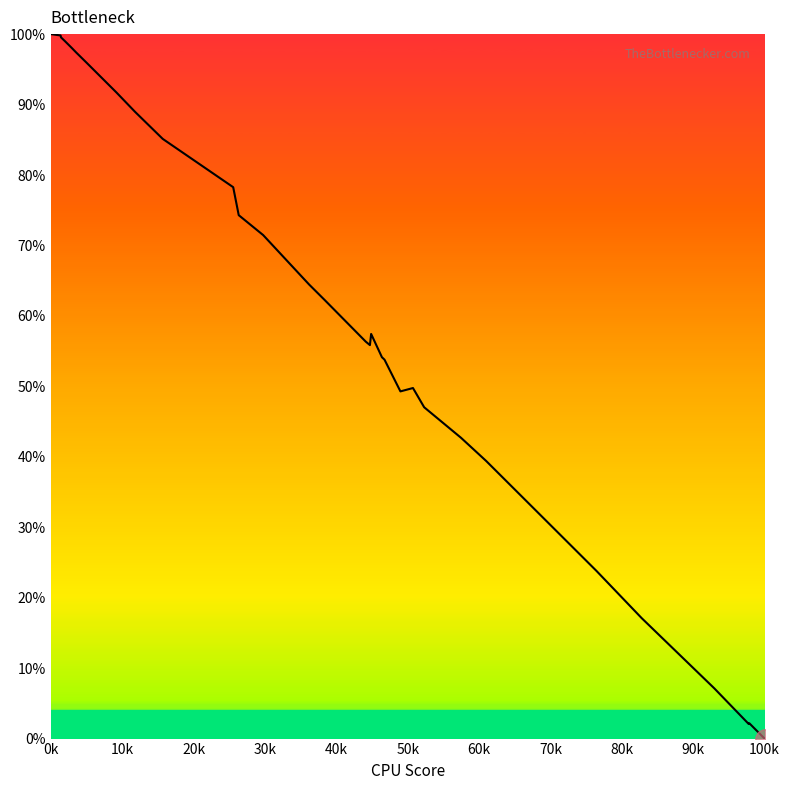

What is the greatest value displayed?

100.0